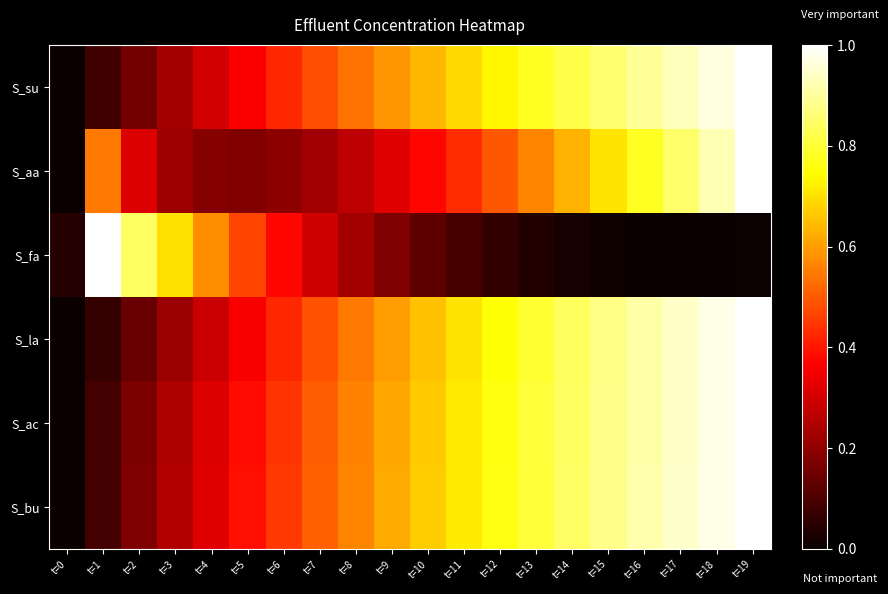

Count the number of categories in the chart.

20